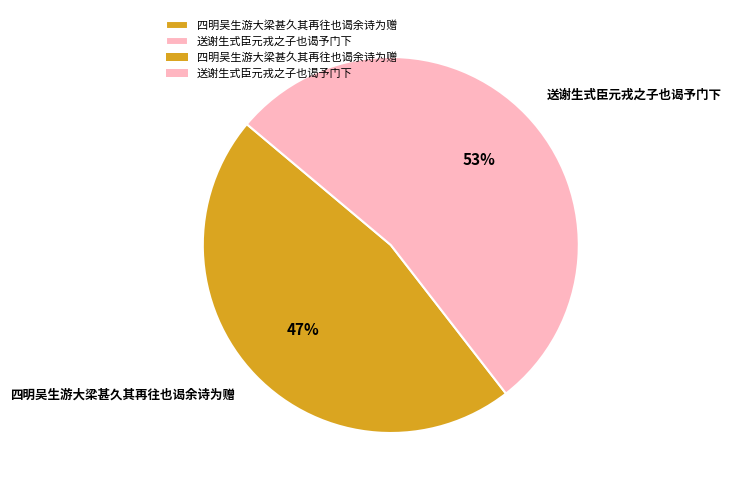

How many slices are in this pie chart?

2